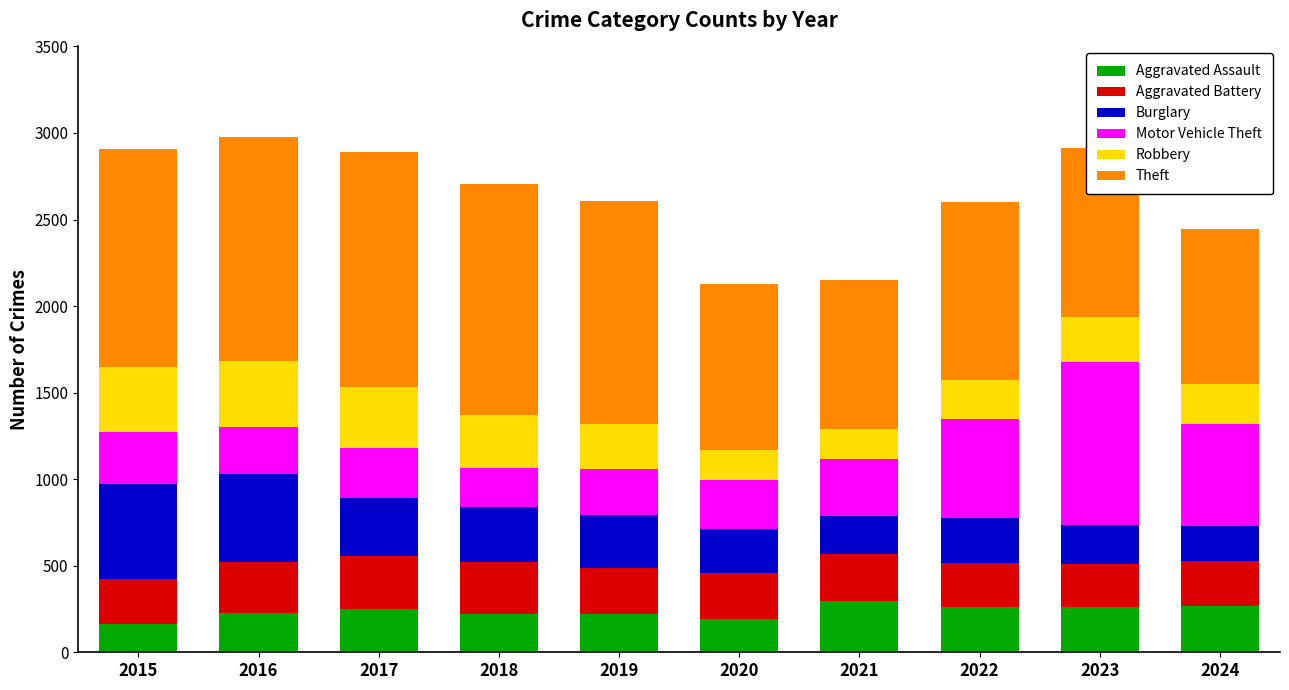

The value of Aggravated Assault at 2024 is 114. True or false?

False